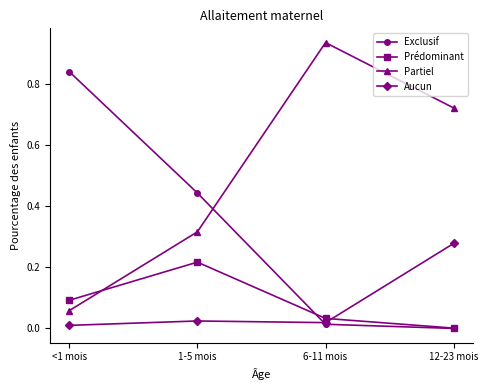

True or false: Partiel and Exclusif cross at least once.

True